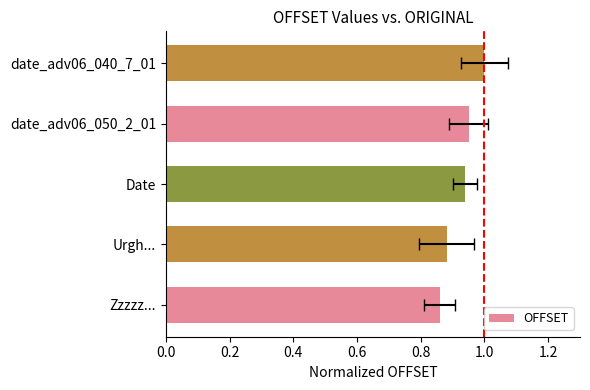

What is the difference between the maximum and minimum values?

0.1